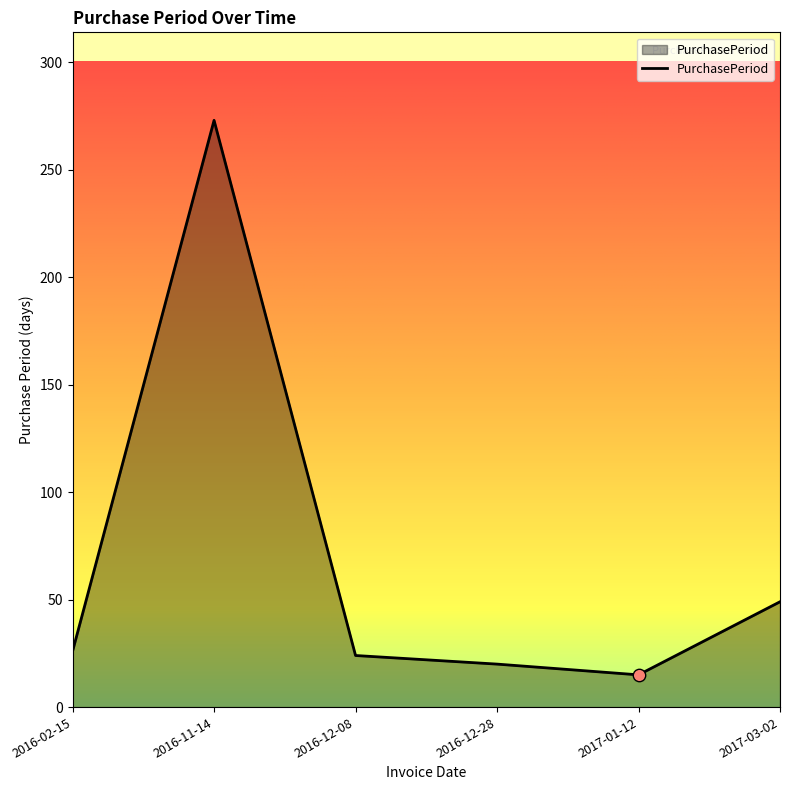

What is the ratio of the value at 2017-01-12 to the value at 2016-11-14?

0.1